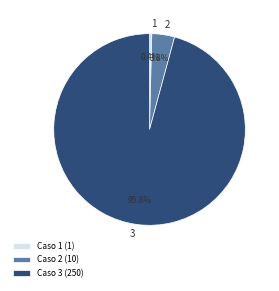

Which category has the biggest portion of the pie?

3